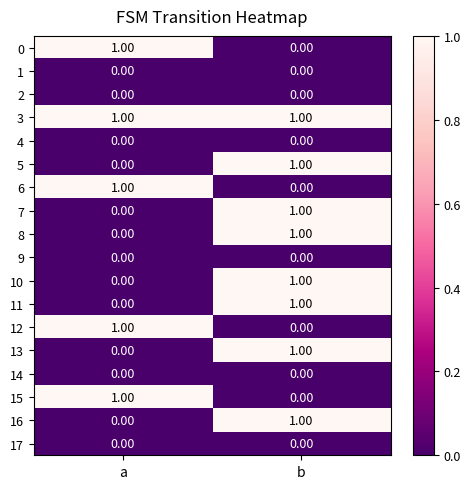

At how many categories does at least one series exceed 0?

2